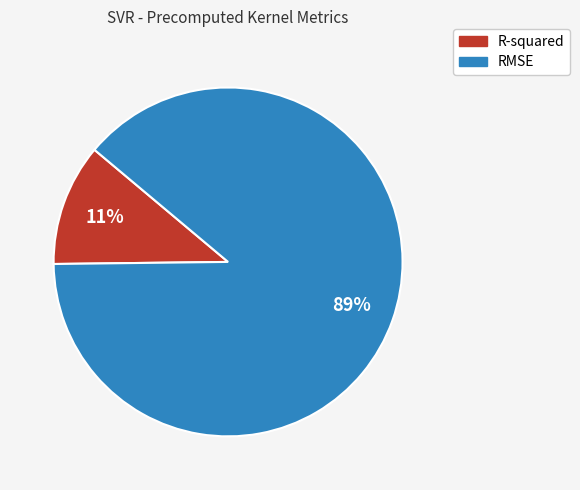

Count the number of slices in the pie.

2